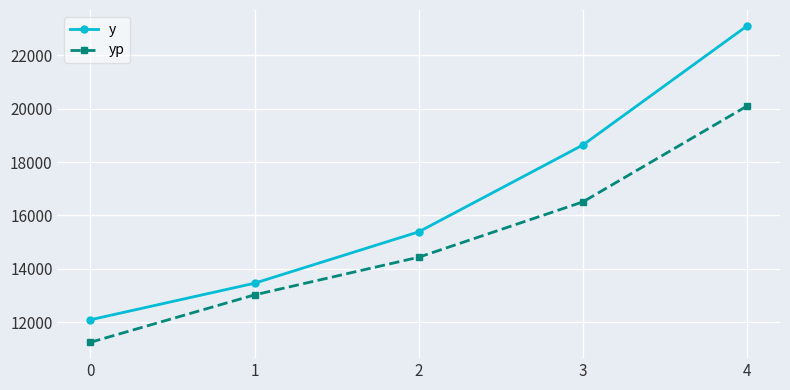

What is the sum of all yp values?

75316.0